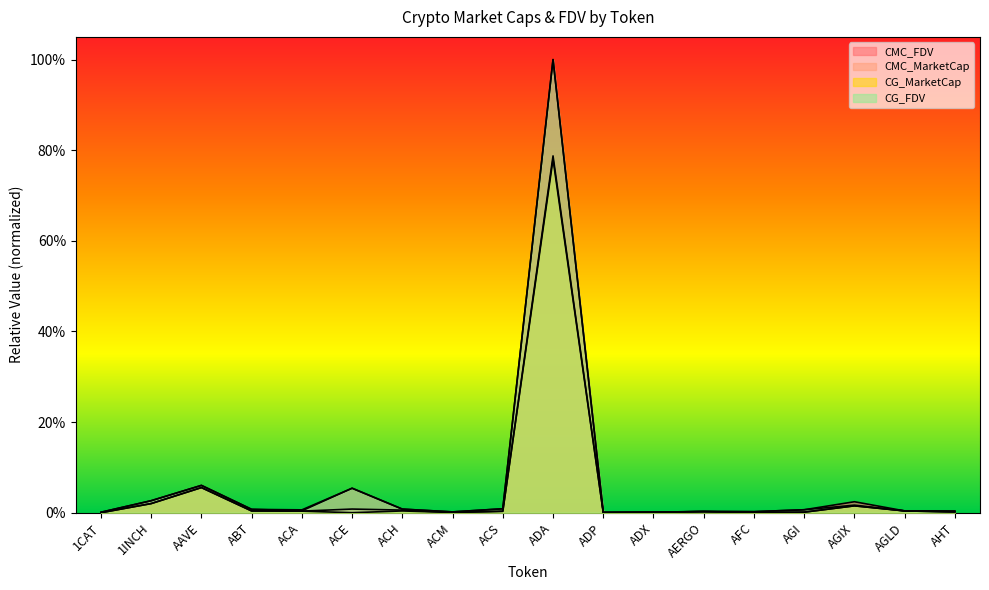

At which category does the chart reach its minimum across all series?

1CAT